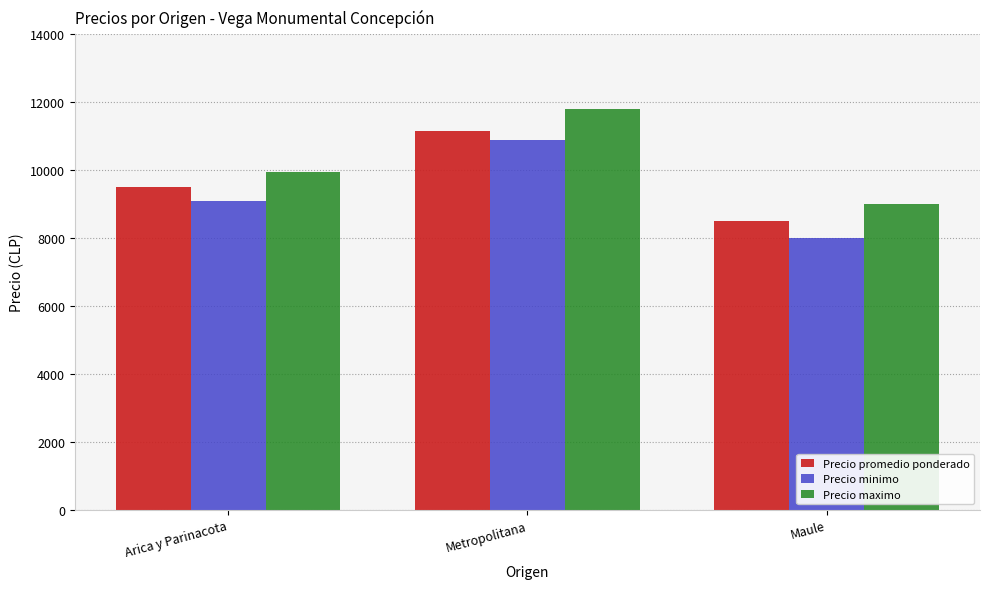

Reading left to right, what are all the values shown in this chart?

Precio promedio ponderado: 9490	11150	8500
Precio minimo: 9087	10900	8000
Precio maximo: 9956	11800	9000